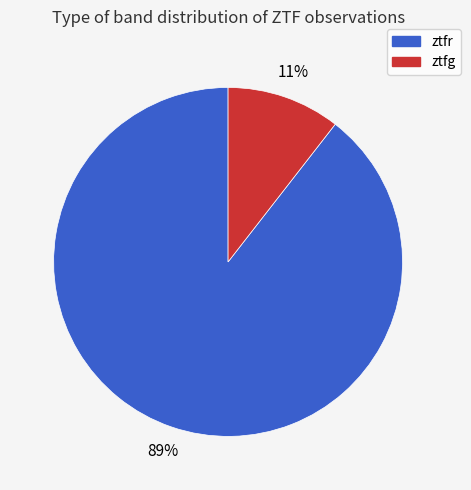

To the nearest percent, what is the combined percentage of ztfg and ztfr?

100%